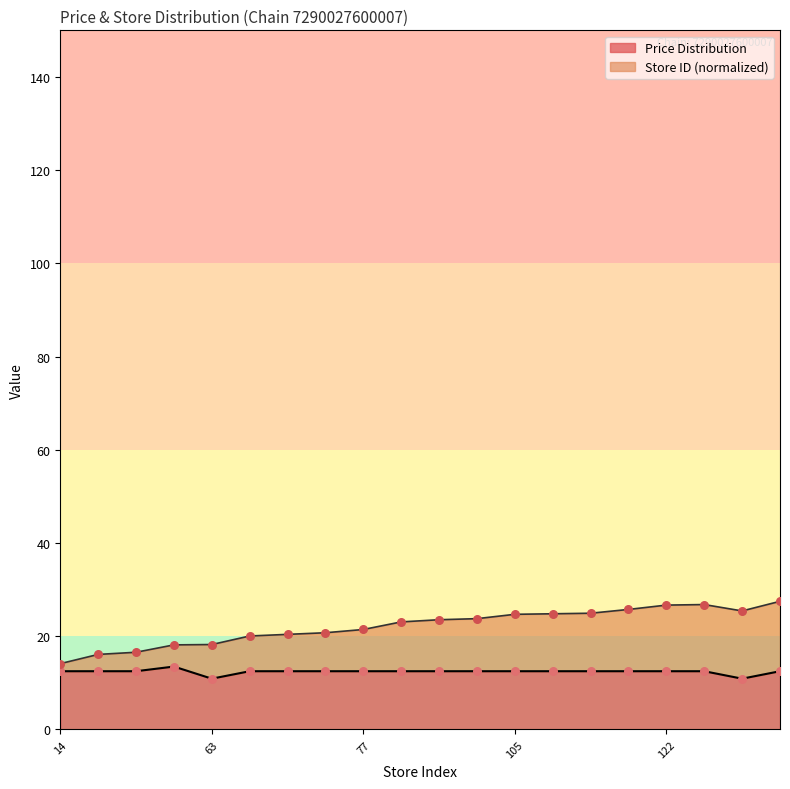

Which series has the widest spread of Y values?

Store ID (normalized)